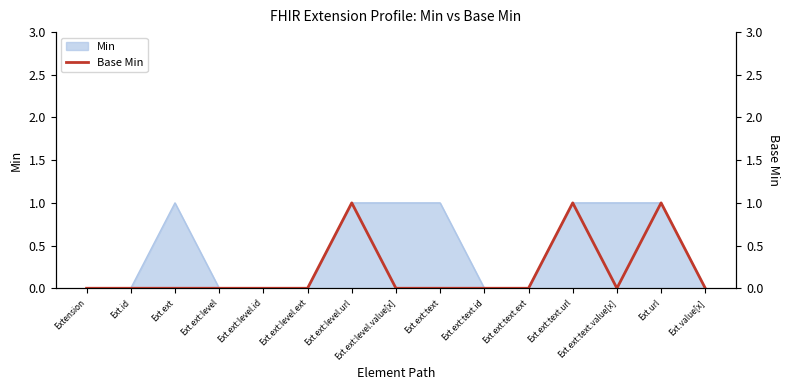

The chart shows a value of 0 at Ext.ext:text. True or false?

False